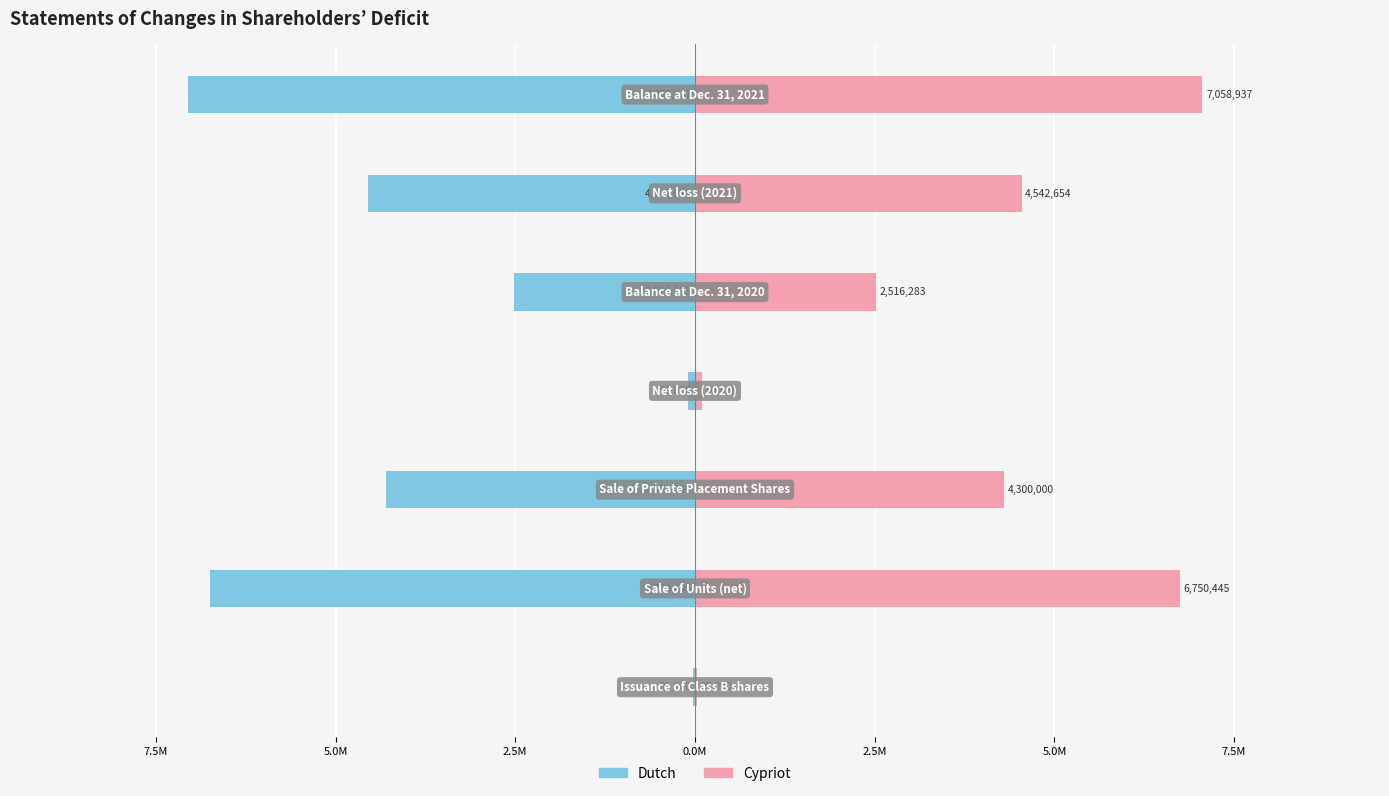

What is the highest value of the Cypriot series?

7058937